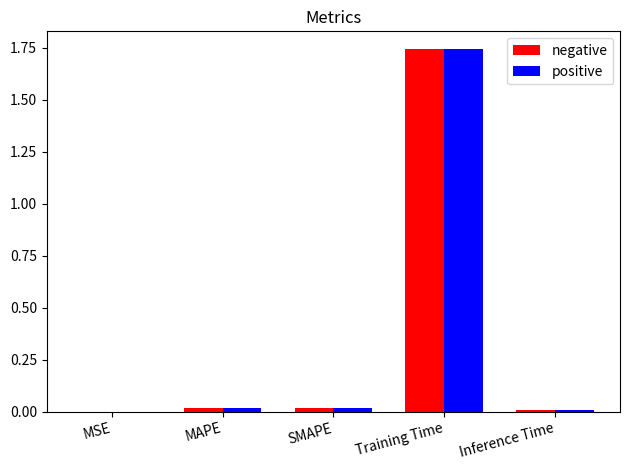

What is the sum of the positive values at Training Time and SMAPE?

1.8